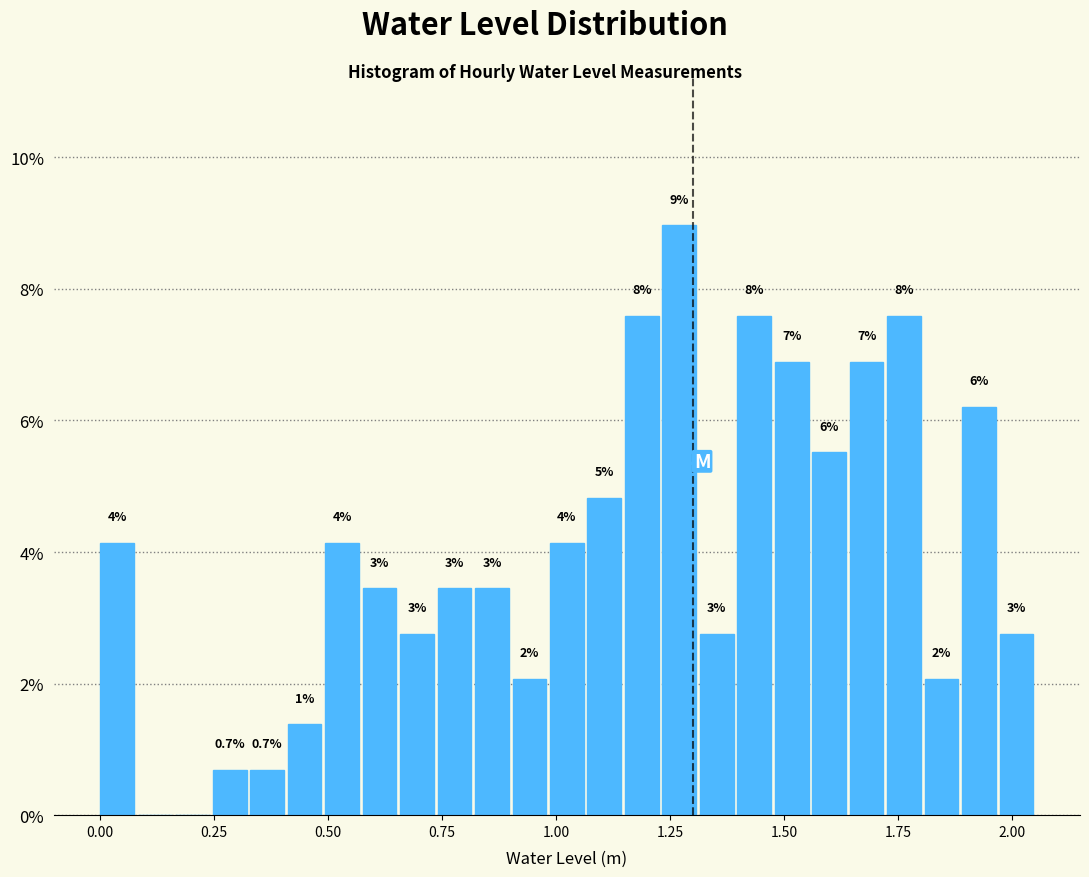

Around what value on the x-axis is the tallest bar? Give the approximate position of its centre, as read against the axis.

1.25